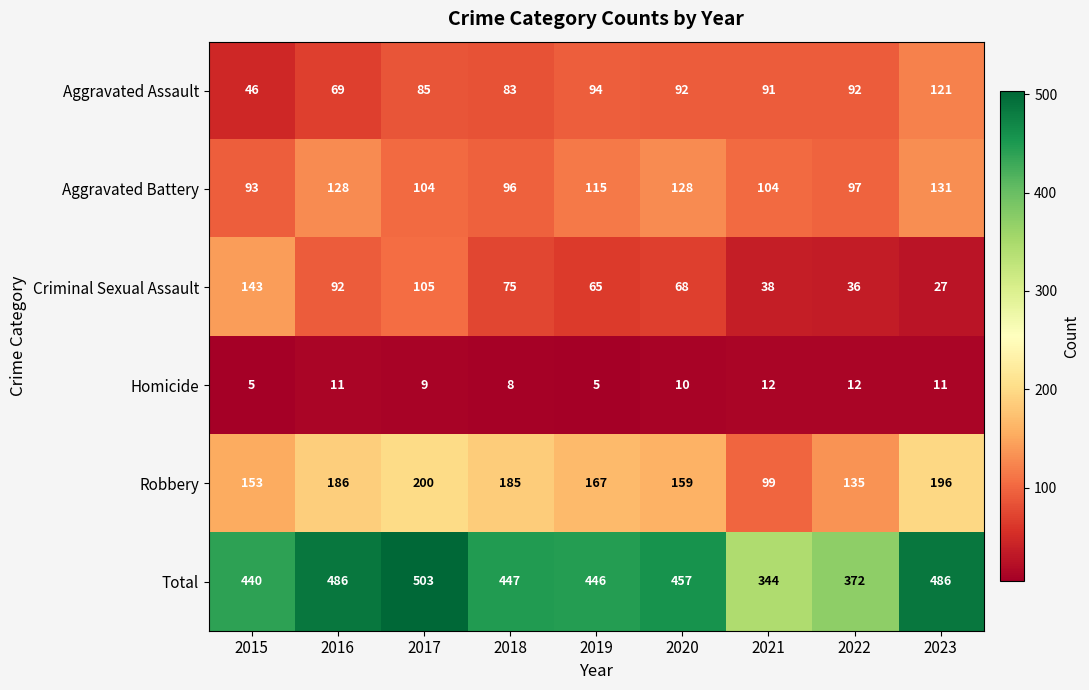

What is the difference between the highest and lowest values at 2023?

475